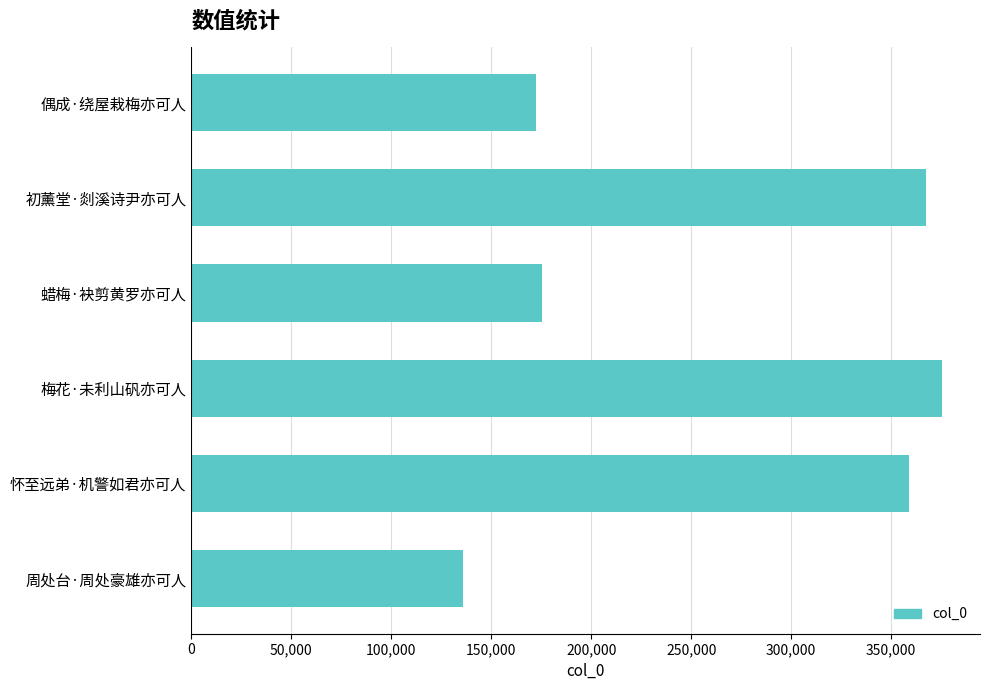

What is the difference between the maximum and minimum values?

239914